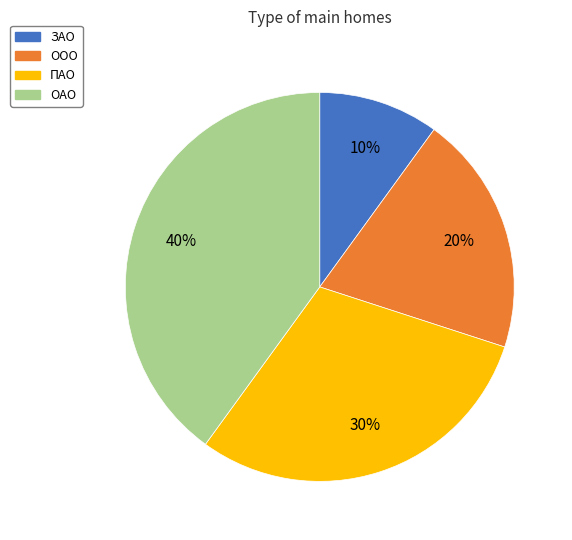

To the nearest percent, what is the difference between the largest and smallest slice percentages?

30%